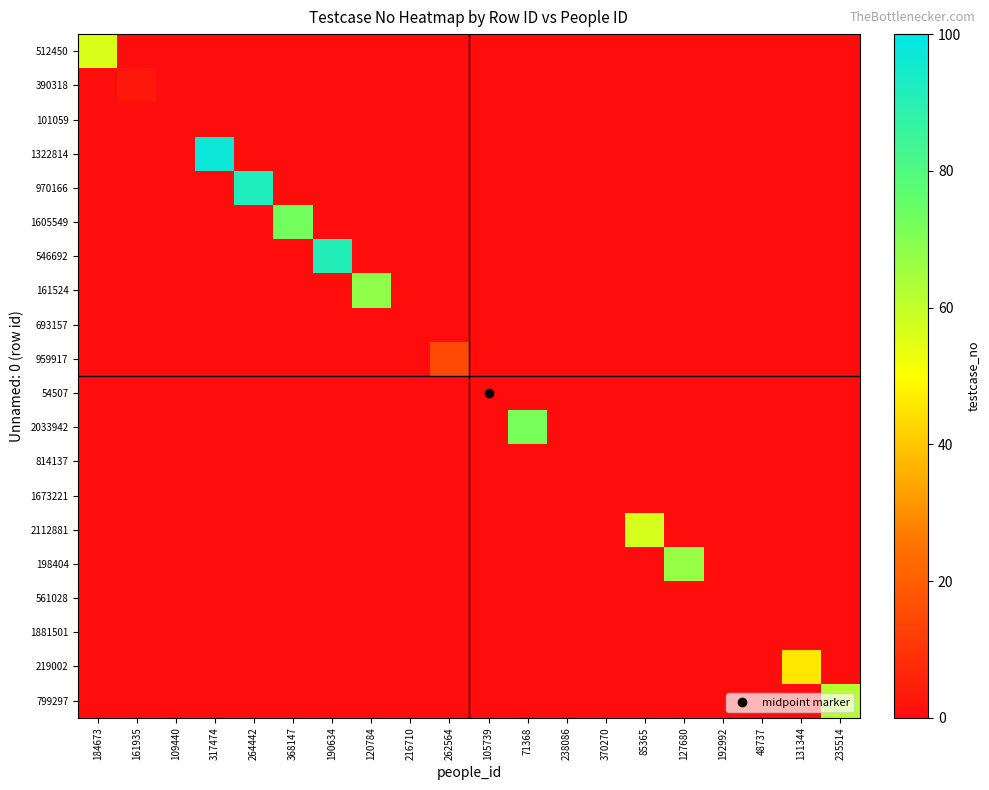

Rank the series by their maximum value, from lowest to highest.

101059, 693157, 54507, 814137, 1673221, 561028, 1881501, 390318, 959917, 219002, 512450, 2112881, 799297, 198404, 161524, 2033942, 1605549, 546692, 970166, 1322814